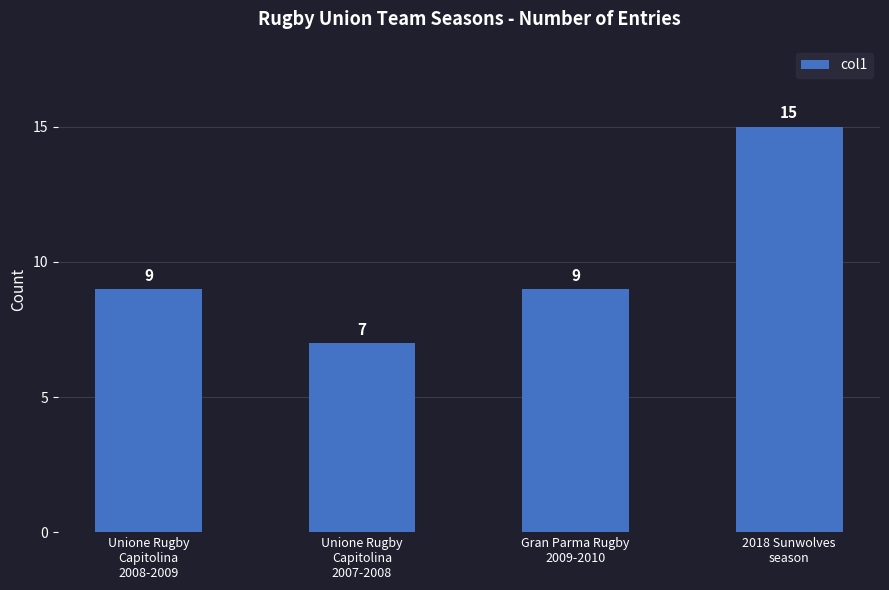

What is the value of the 3rd bar from the left?

9